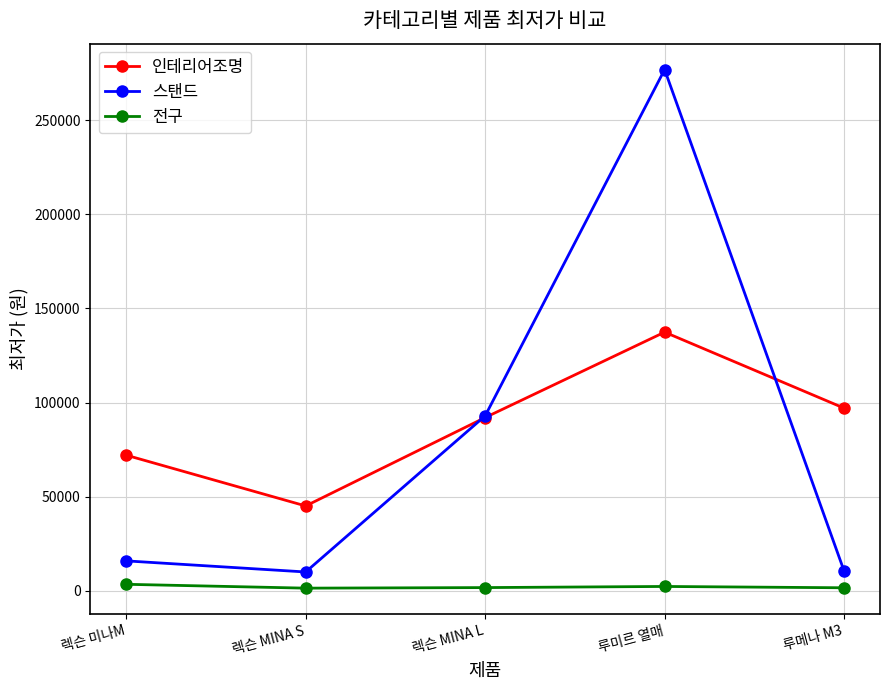

At which label does 스탠드 reach its peak?

루미르 열매